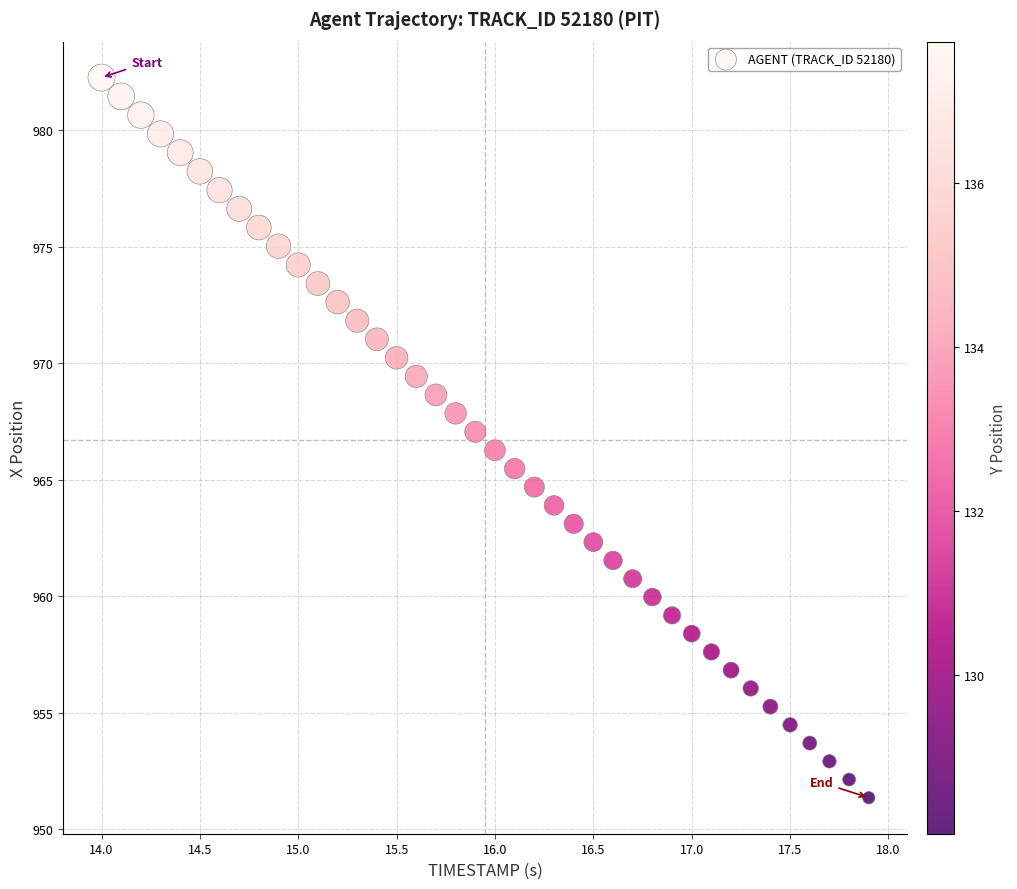

What is the range of X values (max minus min)?

3.9